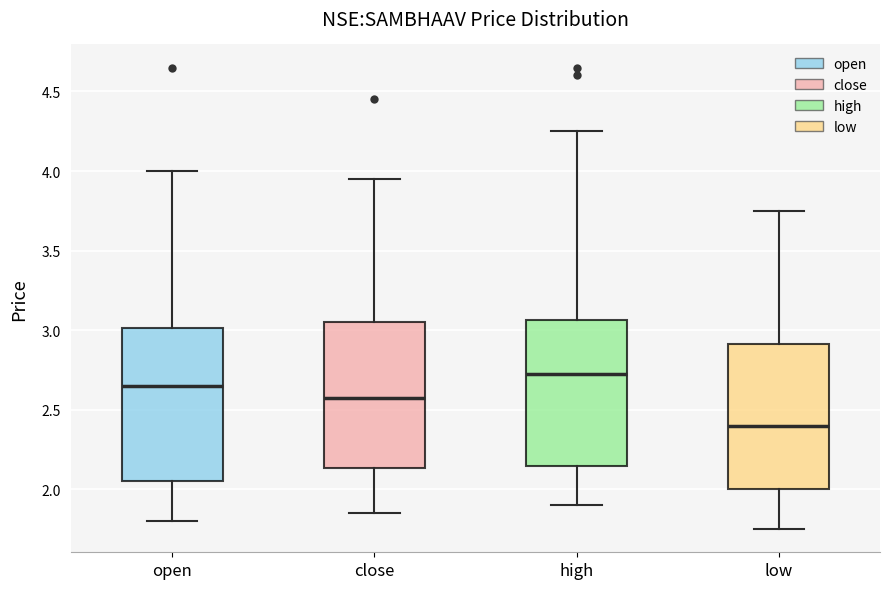

Where does the median line of the box for close sit on the y-axis? The values are not printed on the chart, so give them approximately, as read against the axis.

2.60